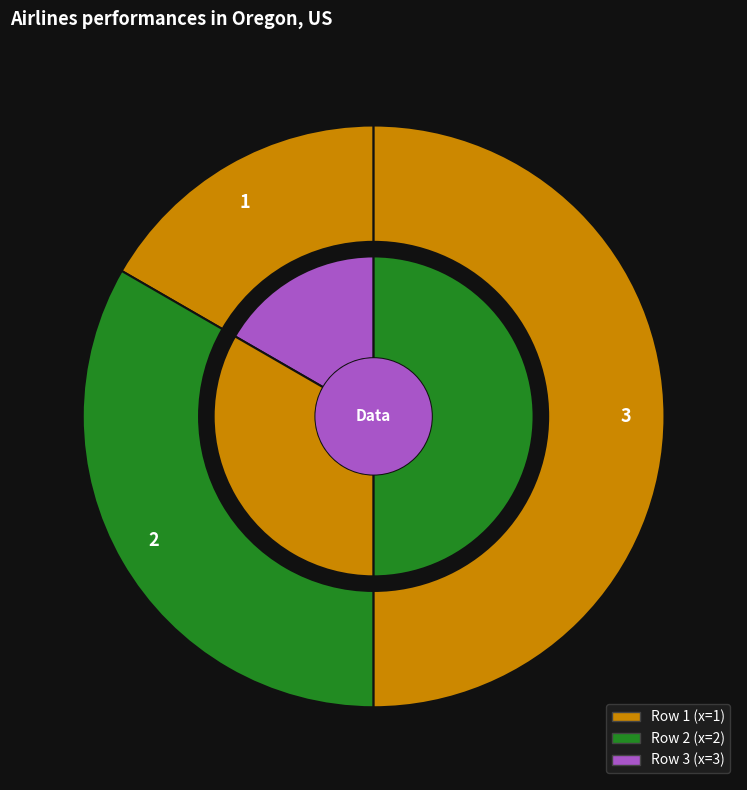

What is the change in value from 1 to 3?

+2